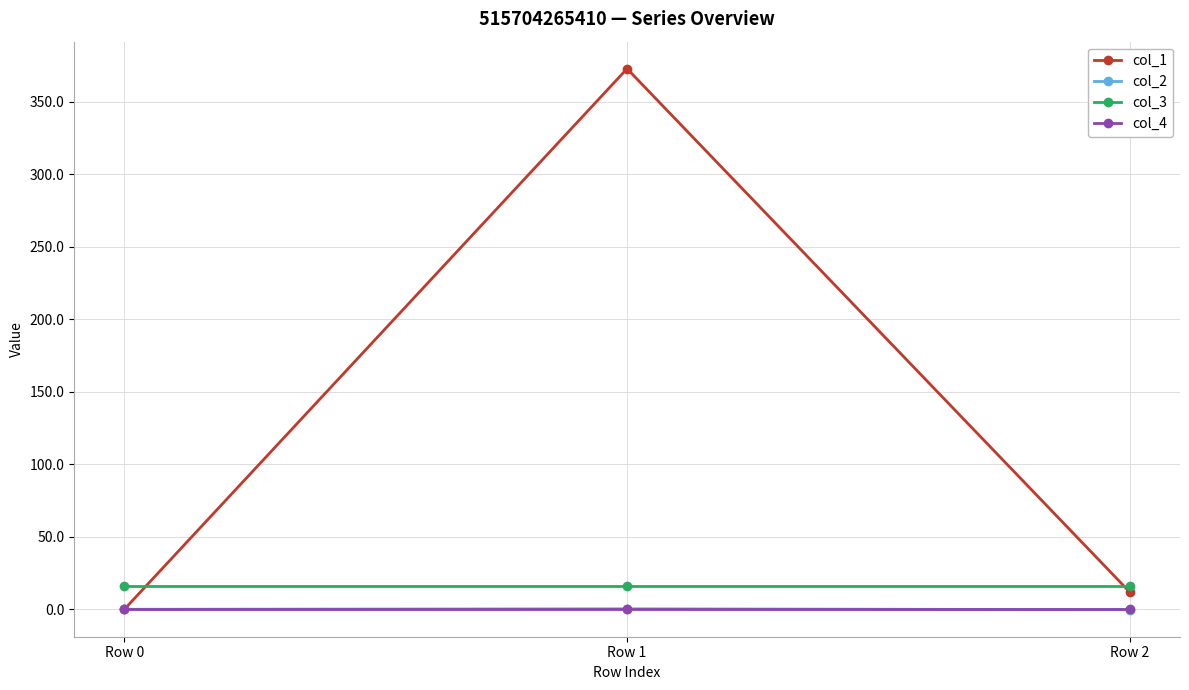

What is the approximate value of col_3 at Row 1?

16.0